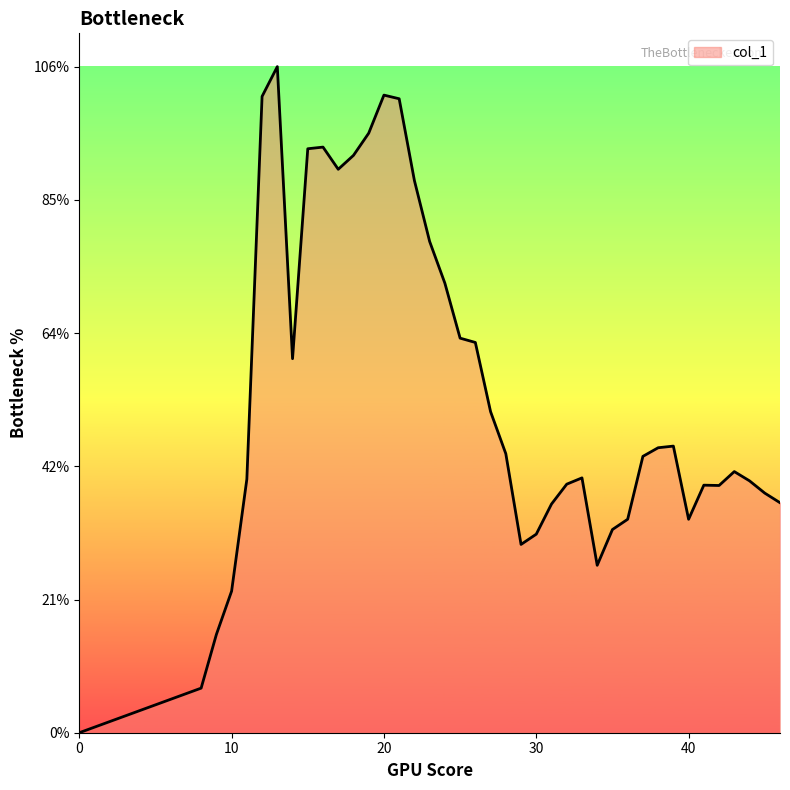

Rank the categories by value from highest to lowest.

13, 20, 12, 21, 19, 16, 15, 18, 17, 22, 23, 24, 25, 26, 14, 27, 39, 38, 28, 37, 43, 33, 11, 44, 32, 41, 42, 45, 46, 31, 36, 40, 35, 30, 29, 34, 10, 9, 8, 0